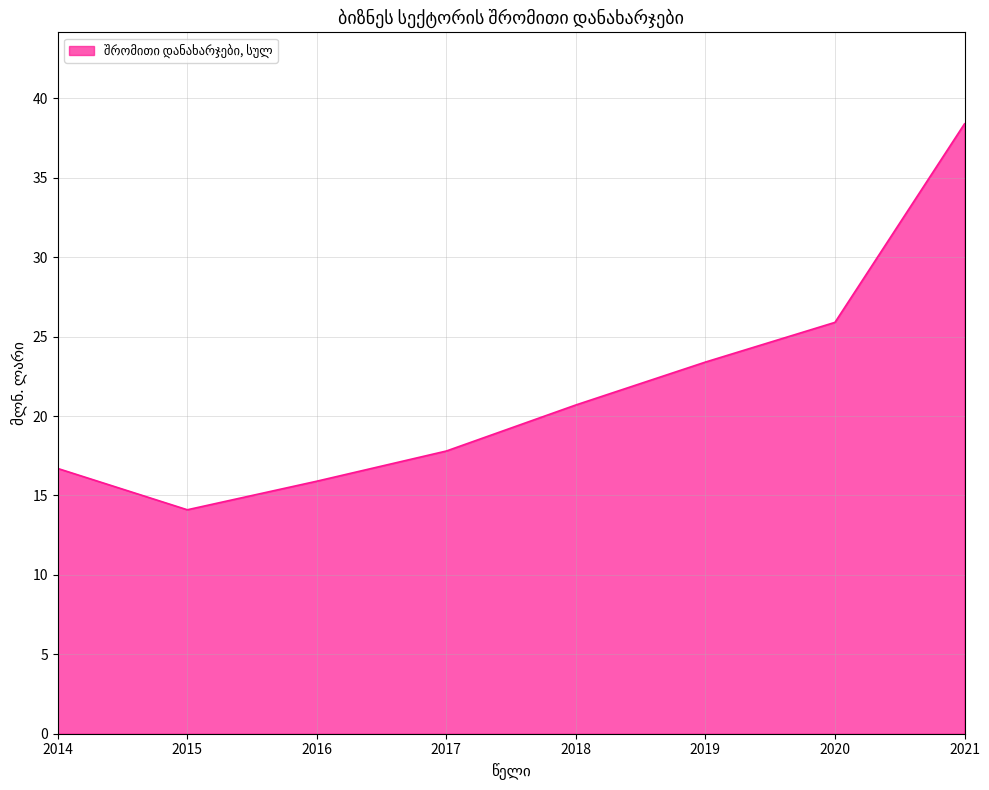

Does the chart have visible grid lines?

Yes